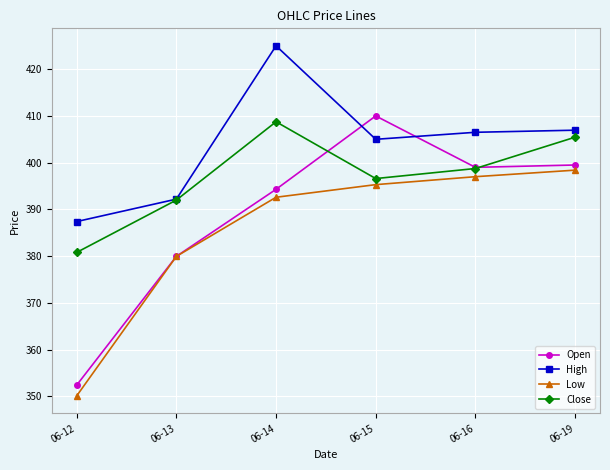

What is the total value across all series at 06-15?

1606.9